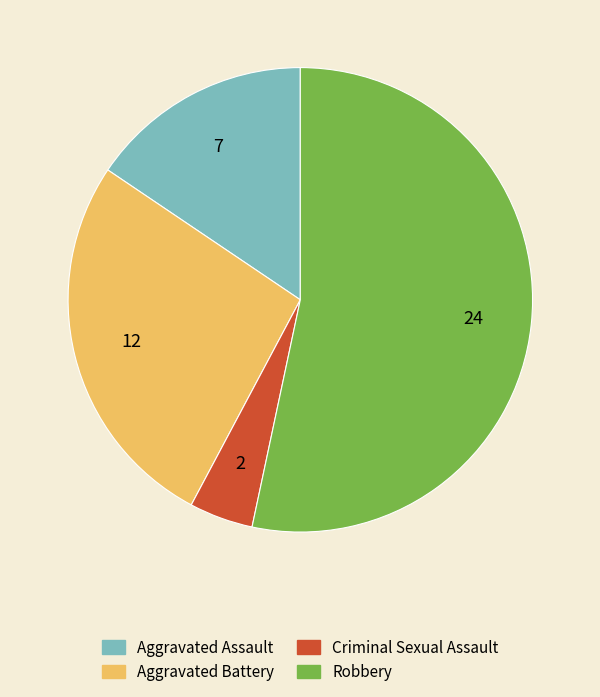

What is the majority slice?

Robbery